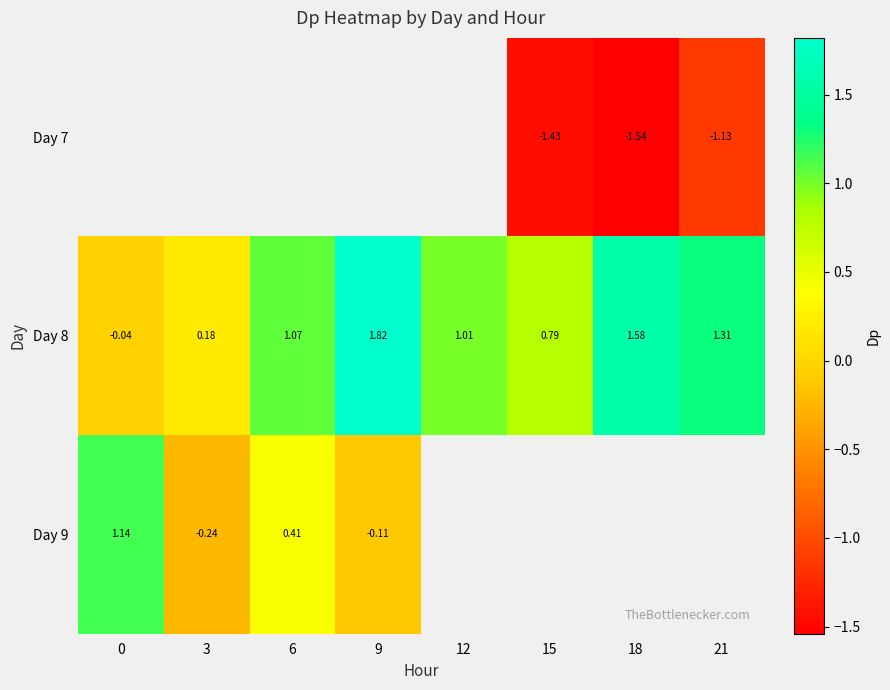

What is the smallest value displayed?

-1.5